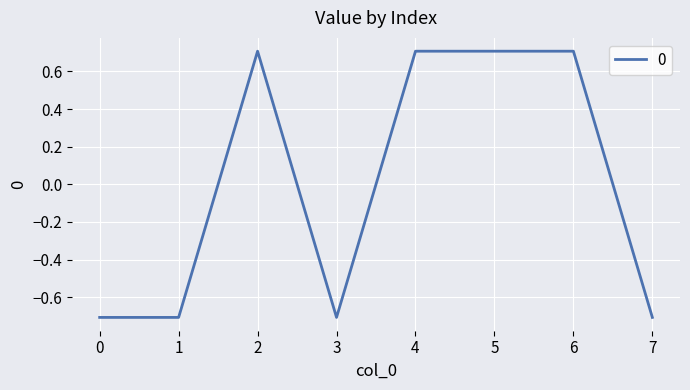

What is the difference between the maximum and minimum values?

1.4